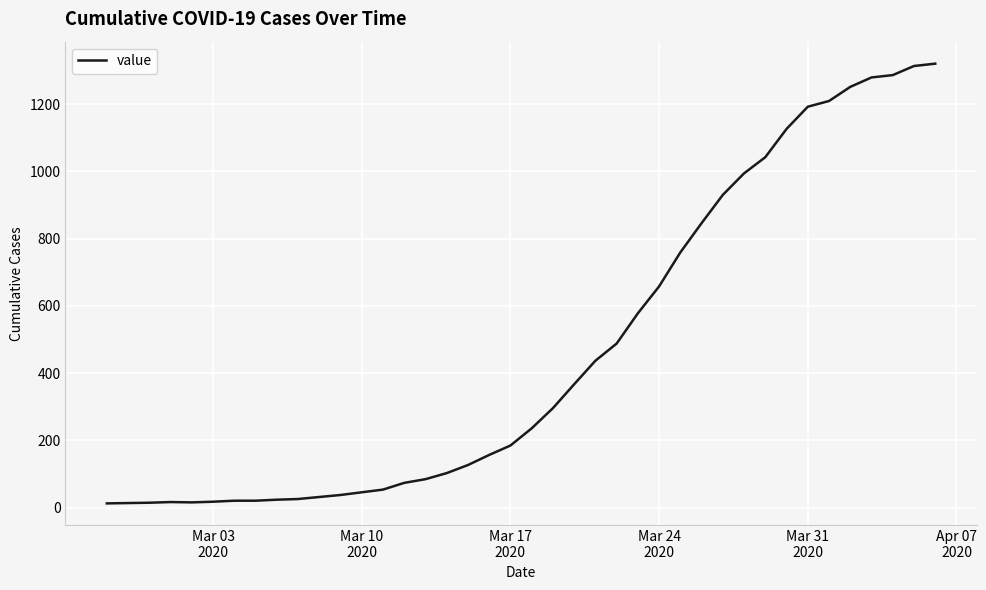

What is the greatest value displayed?

1320